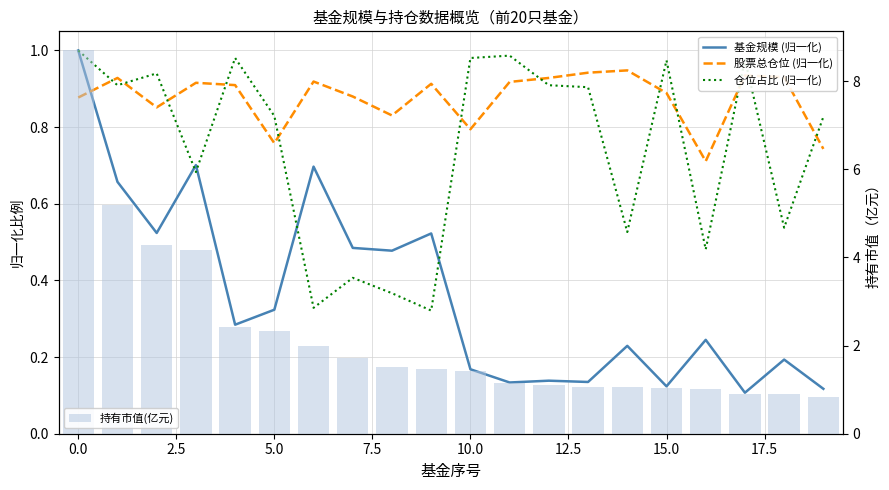

What position from the left is 17?

18